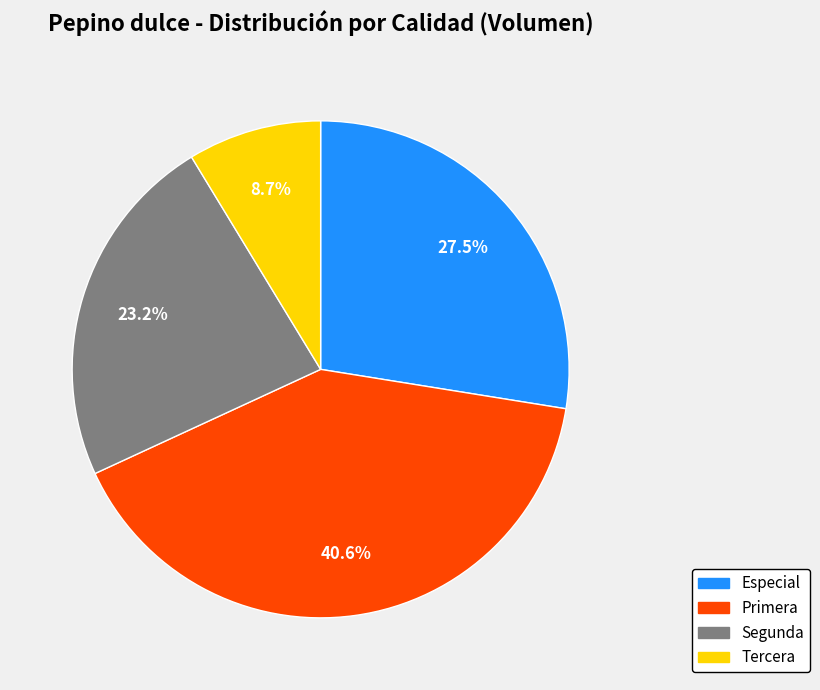

Does Tercera account for over 50% of the chart?

No